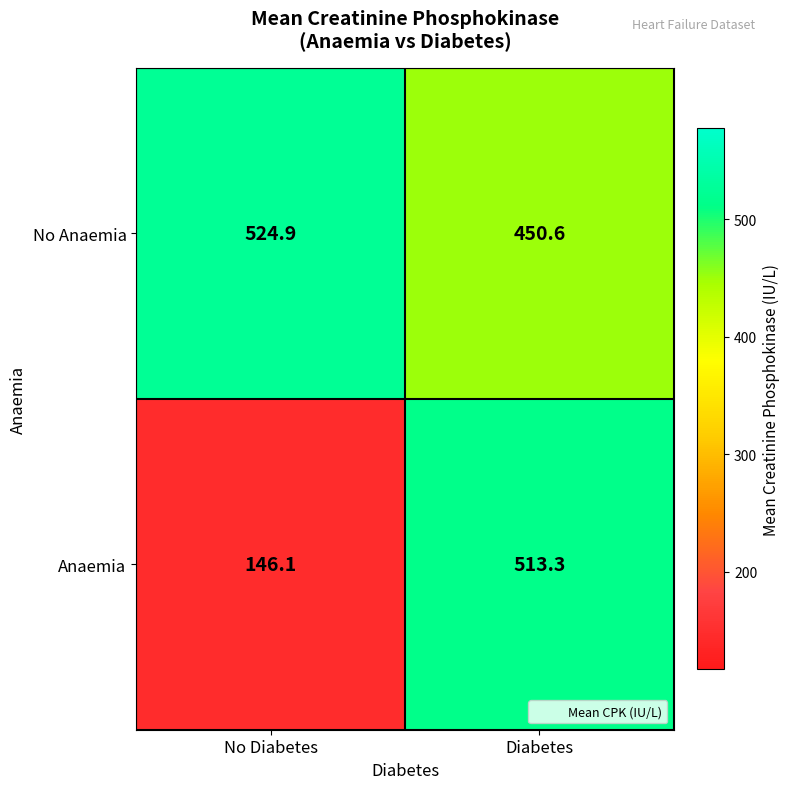

What is the difference between the highest and lowest values at No Diabetes?

378.8